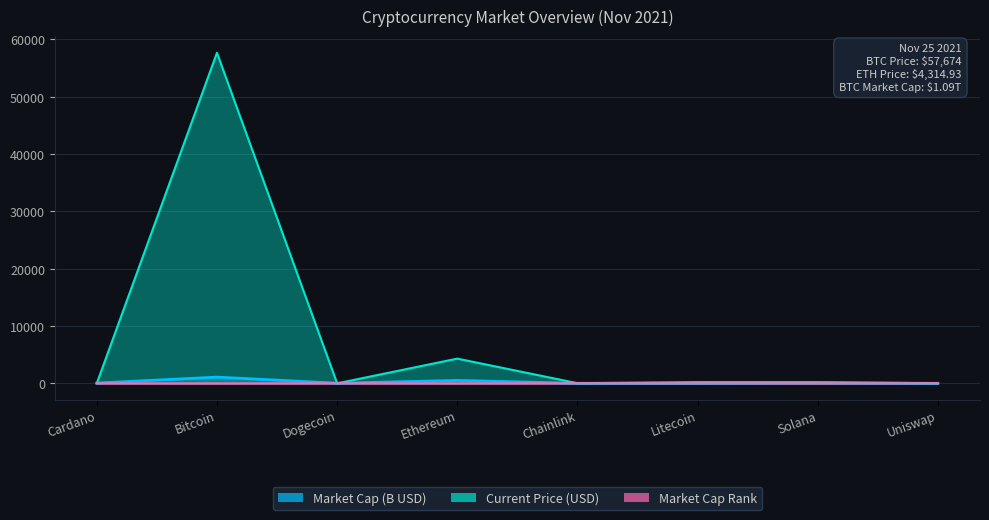

What is the approximate value of market_cap at Uniswap?

9.5